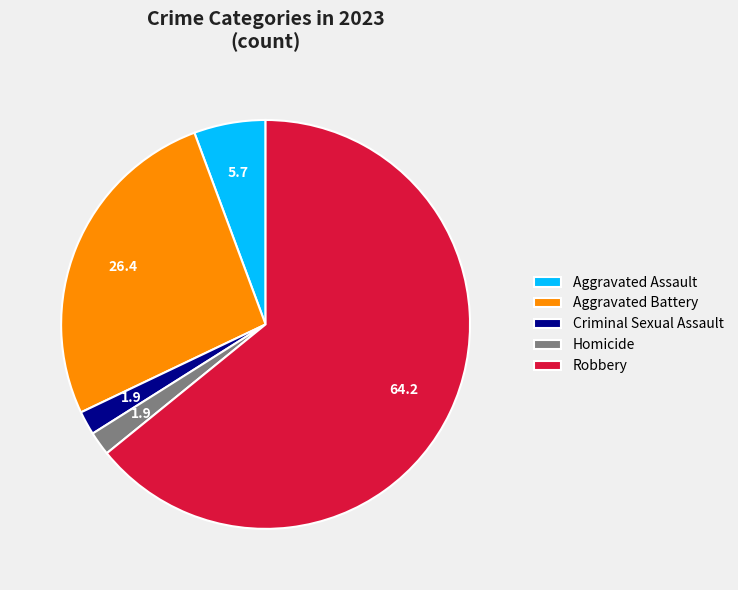

Is Robbery the majority of the pie?

Yes